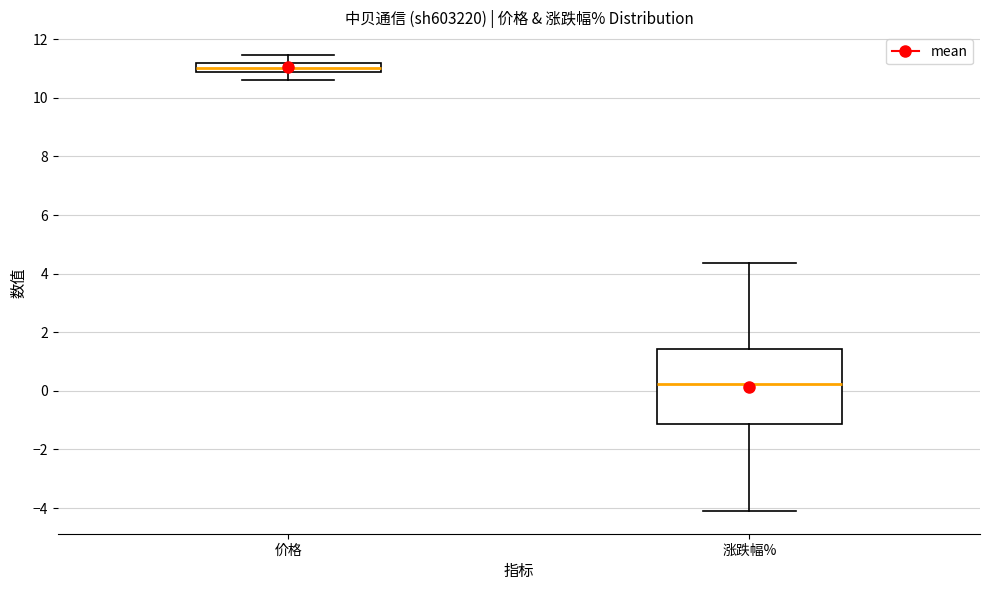

Reading left to right, transcribe this box plot: for each box, give where its median line is, the range the box spans, and where its two whiskers end, as read against the y-axis. The values are not printed on the chart, so give them approximately, as read against the axis.

价格: median 11.0, box 10.8 to 11.2, whiskers 10.6 to 11.4
涨跌幅%: median 0.2, box -1.2 to 1.4, whiskers -4.0 to 4.4